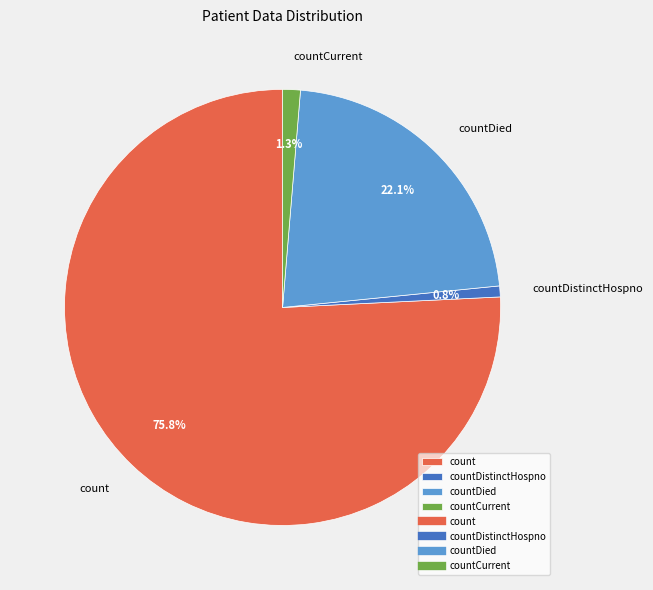

Which category has the smallest portion of the pie?

countDistinctHospno